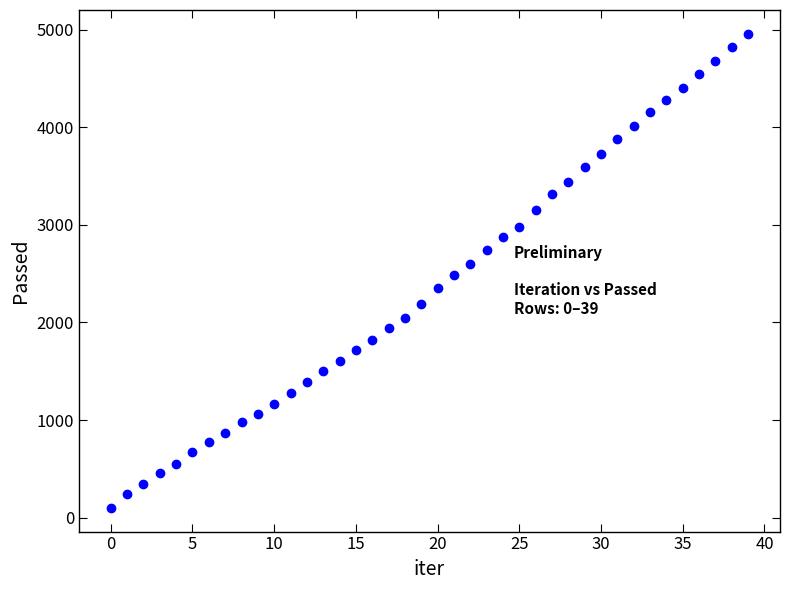

What is the range of Y values (max minus min)?

4862